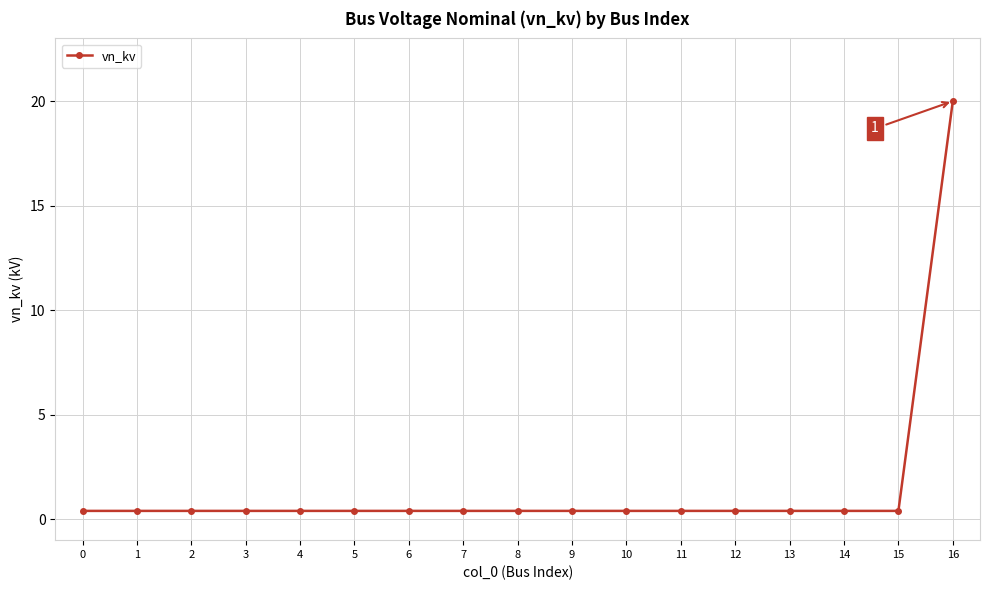

Does the chart have visible grid lines?

Yes